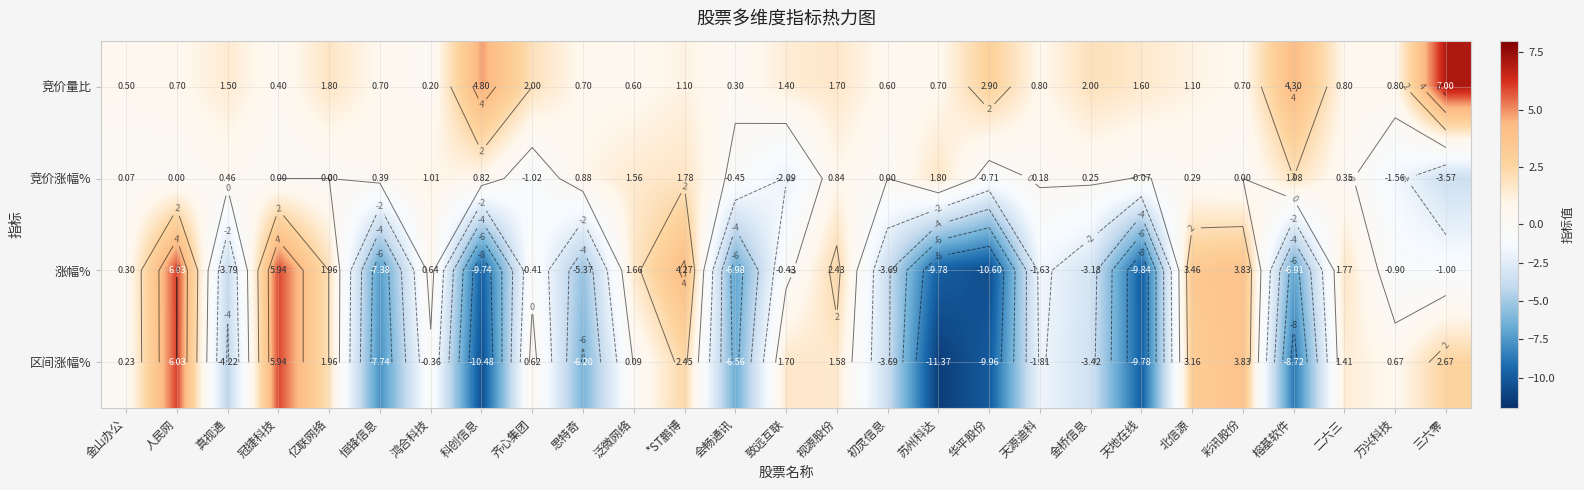

Where is 区间涨幅% nearest to the value -2?

天源迪科